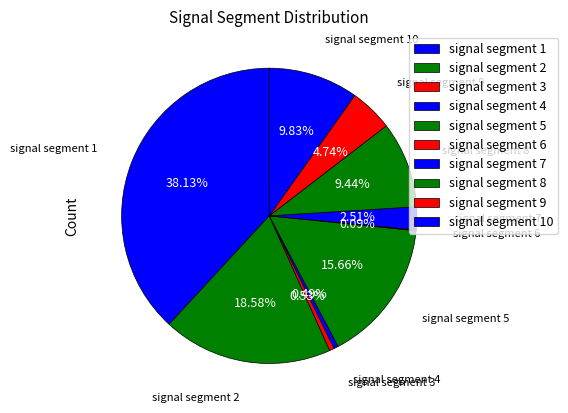

Is the sum of signal segment 7 and signal segment 9 greater than half?

No